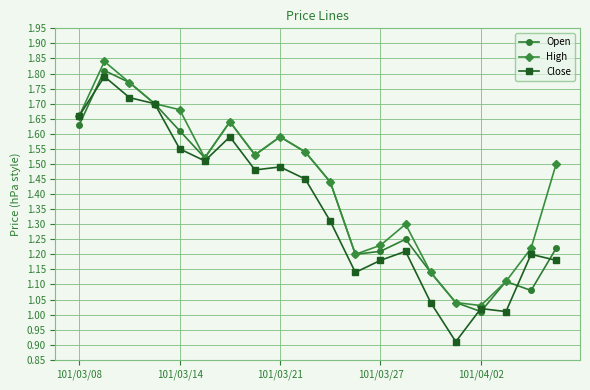

Which series has the widest spread of values?

Close